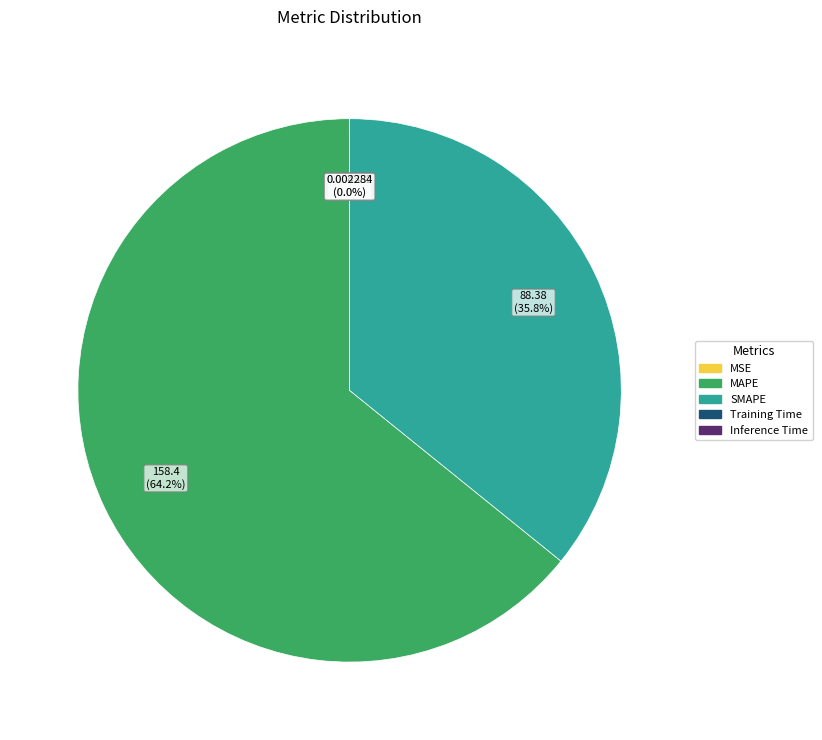

Is there a majority slice in this chart?

Yes